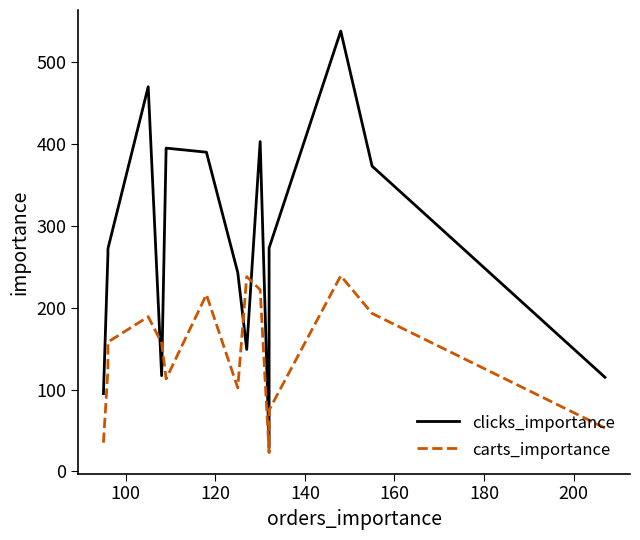

Which series has the largest range (max minus min)?

clicks_importance